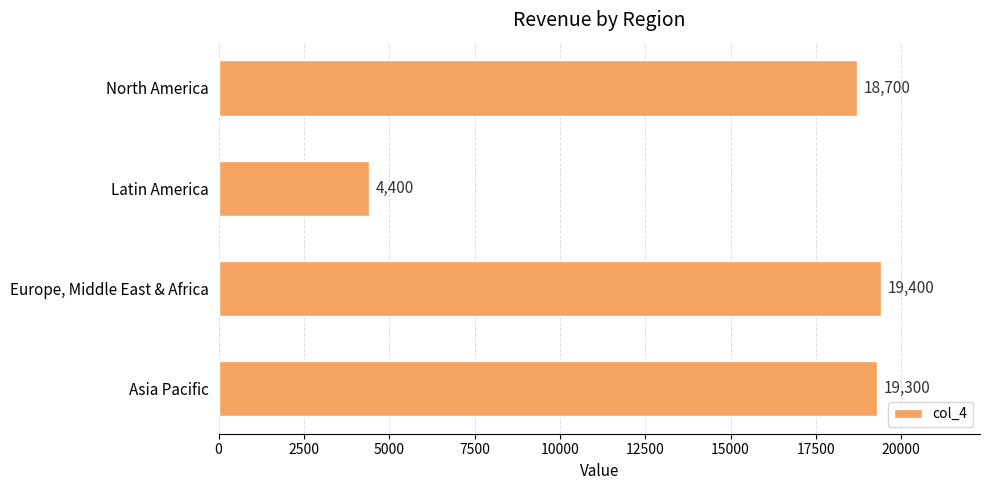

Reading bottom to top, extract all data points from this chart.

19300	19400	4400	18700